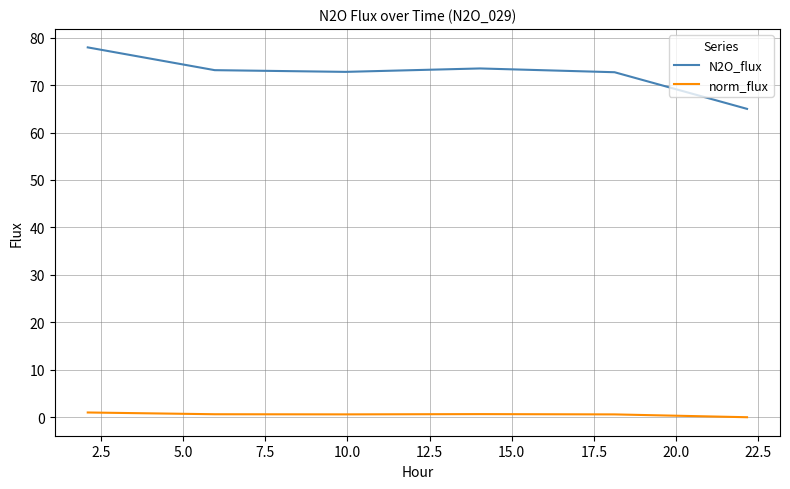

True or false: N2O_flux and norm_flux intersect in this chart.

False